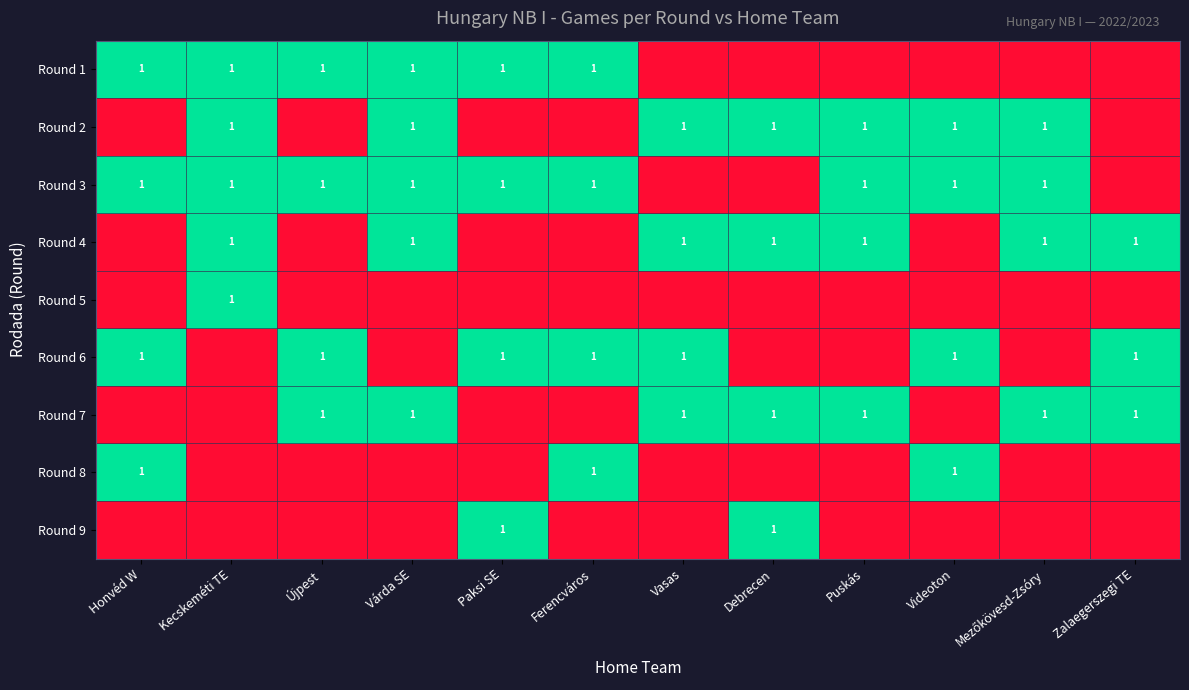

Is it true that Round 6 equals 1 at Vasas?

True